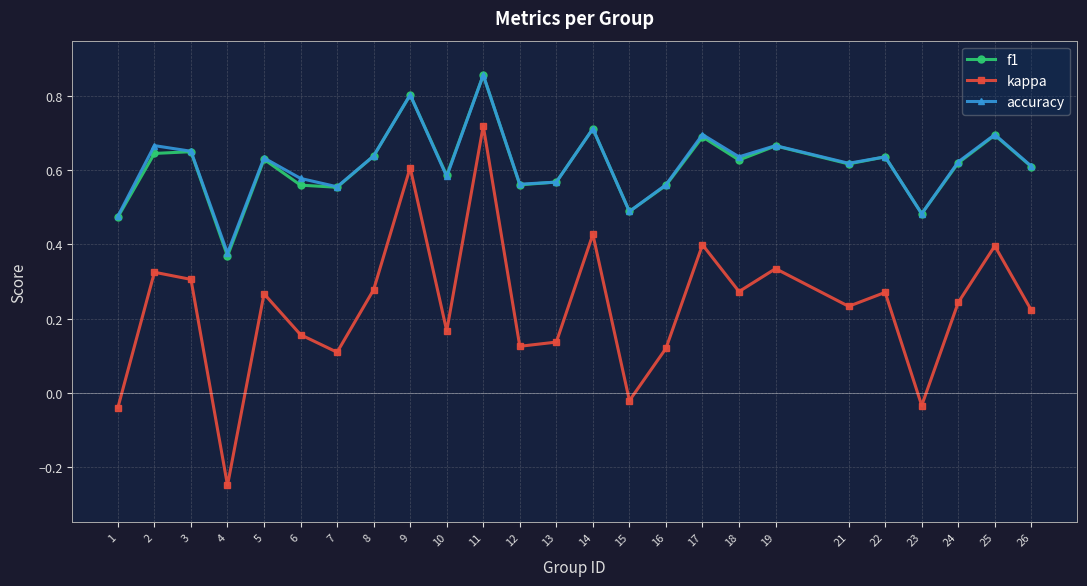

What is the sum of all accuracy values?

15.4